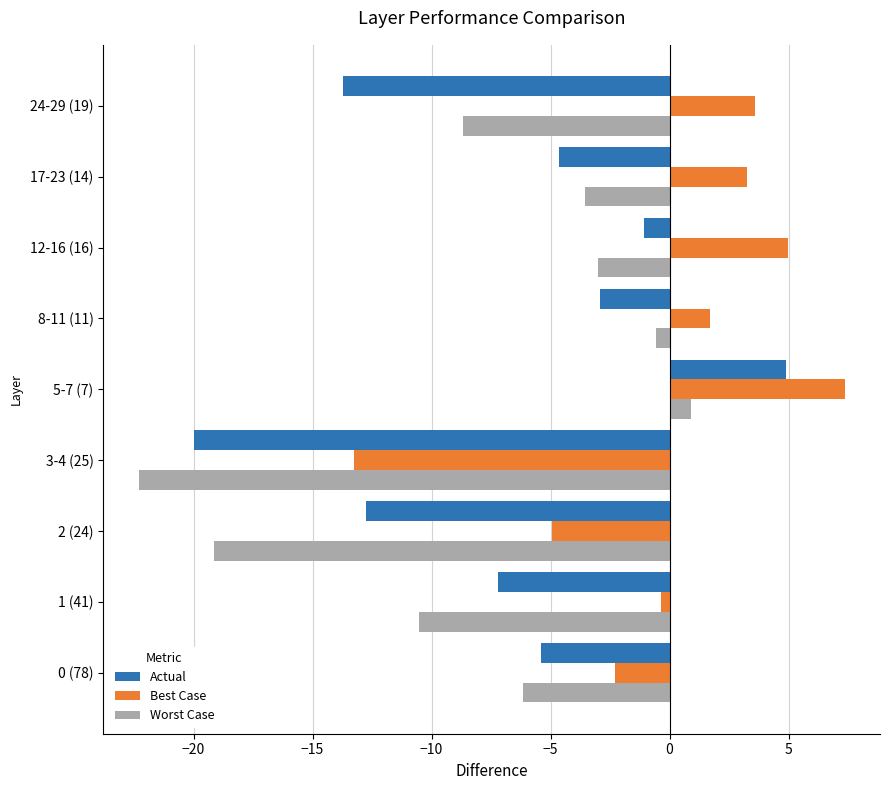

What is the total value across all series at 17-23 (14)?

-5.0